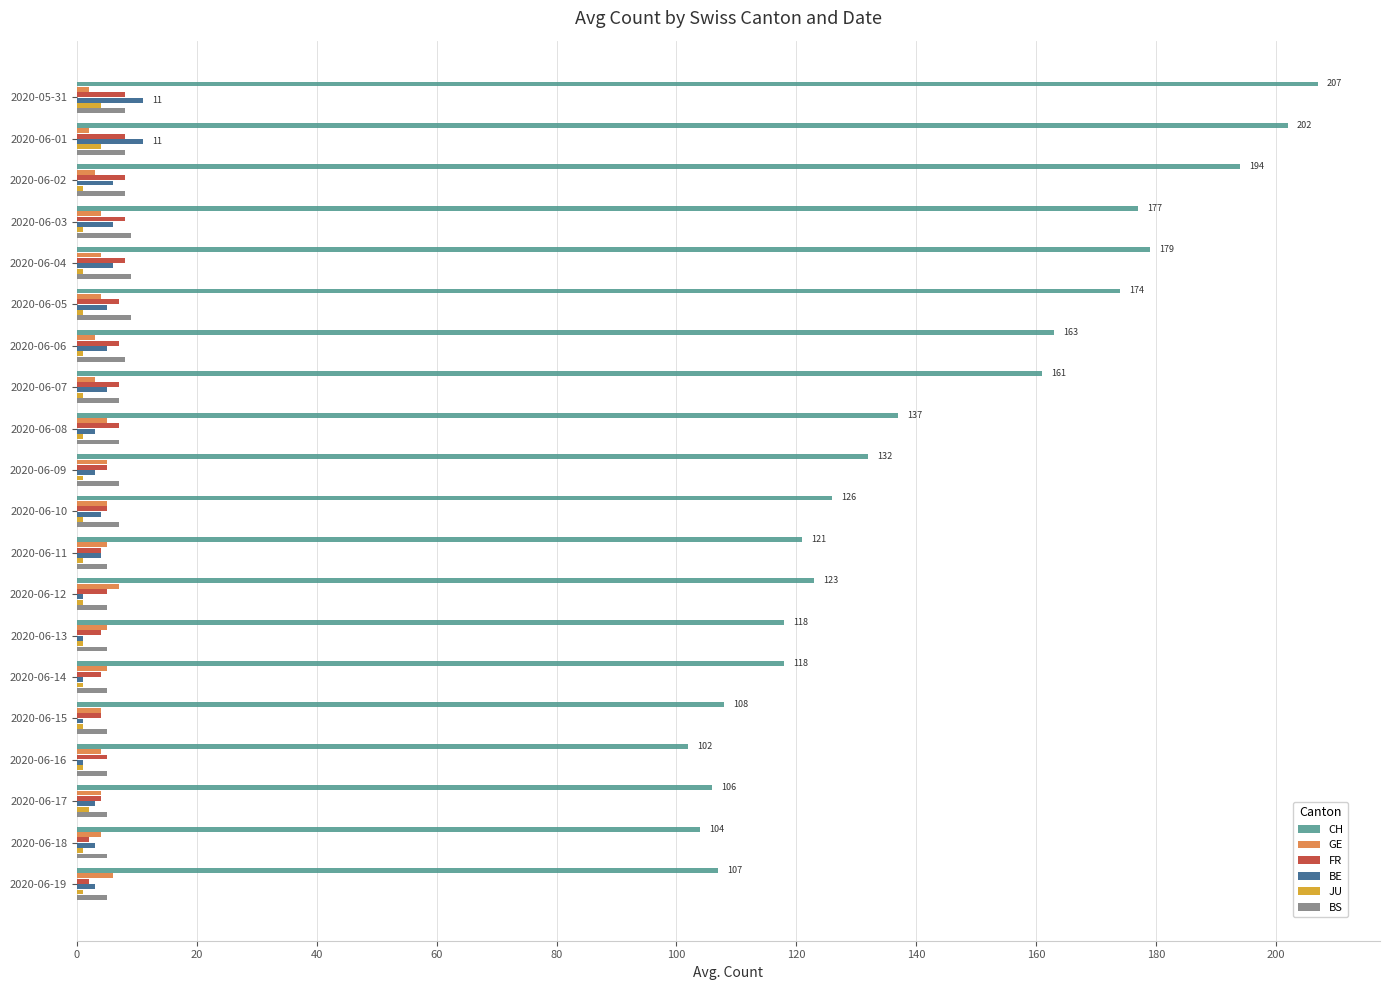

Is the value of BE at 2020-06-11 greater than the value of CH at 2020-06-16?

No